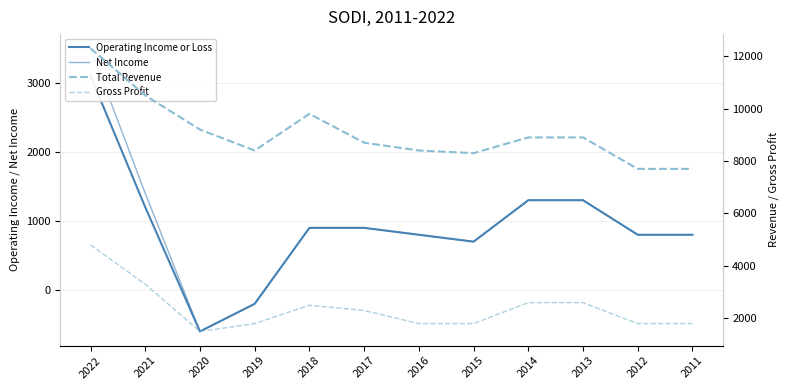

Reading left to right, extract all data points from this chart.

Operating Income or Loss: 3100	1200	-600	-200	900	900	800	700	1300	1300	800	800
Net Income: 3500	1400	-600	-200	900	900	800	700	1300	1300	800	800
Total Revenue: 12300	10500	9200	8400	9800	8700	8400	8300	8900	8900	7700	7700
Gross Profit: 4800	3300	1500	1800	2500	2300	1800	1800	2600	2600	1800	1800